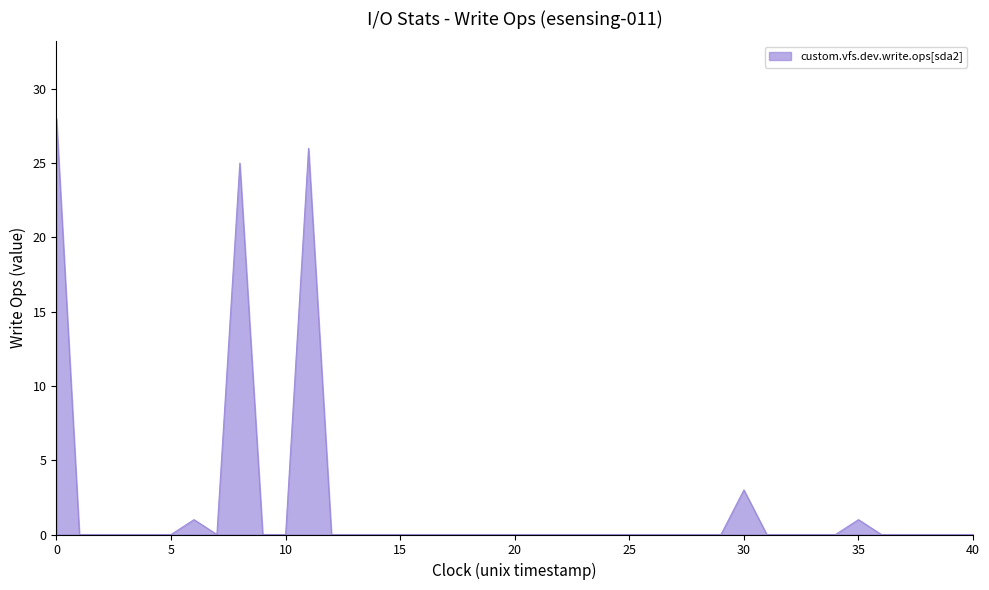

Does the chart have visible grid lines?

No